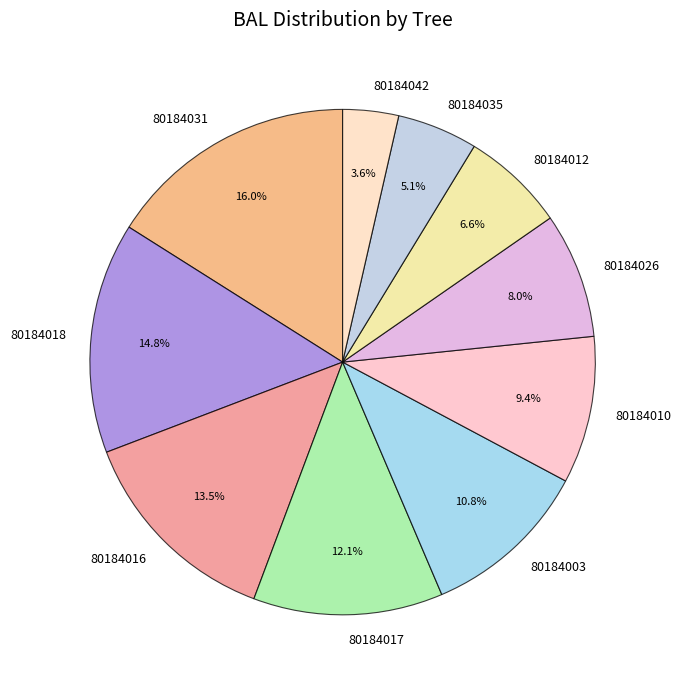

Which category has the biggest portion of the pie?

80184031